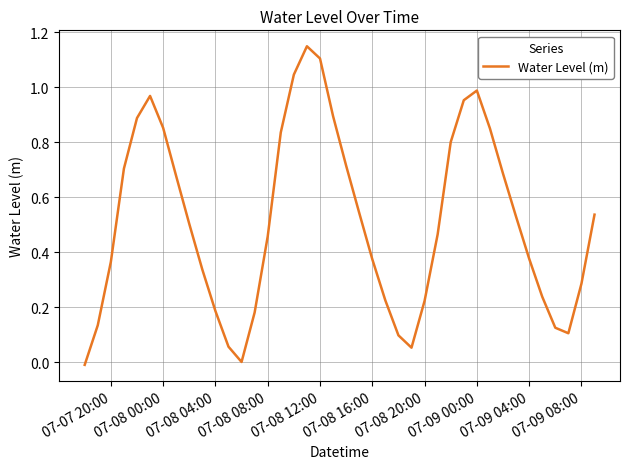

What is the difference between the maximum and minimum values?

1.2